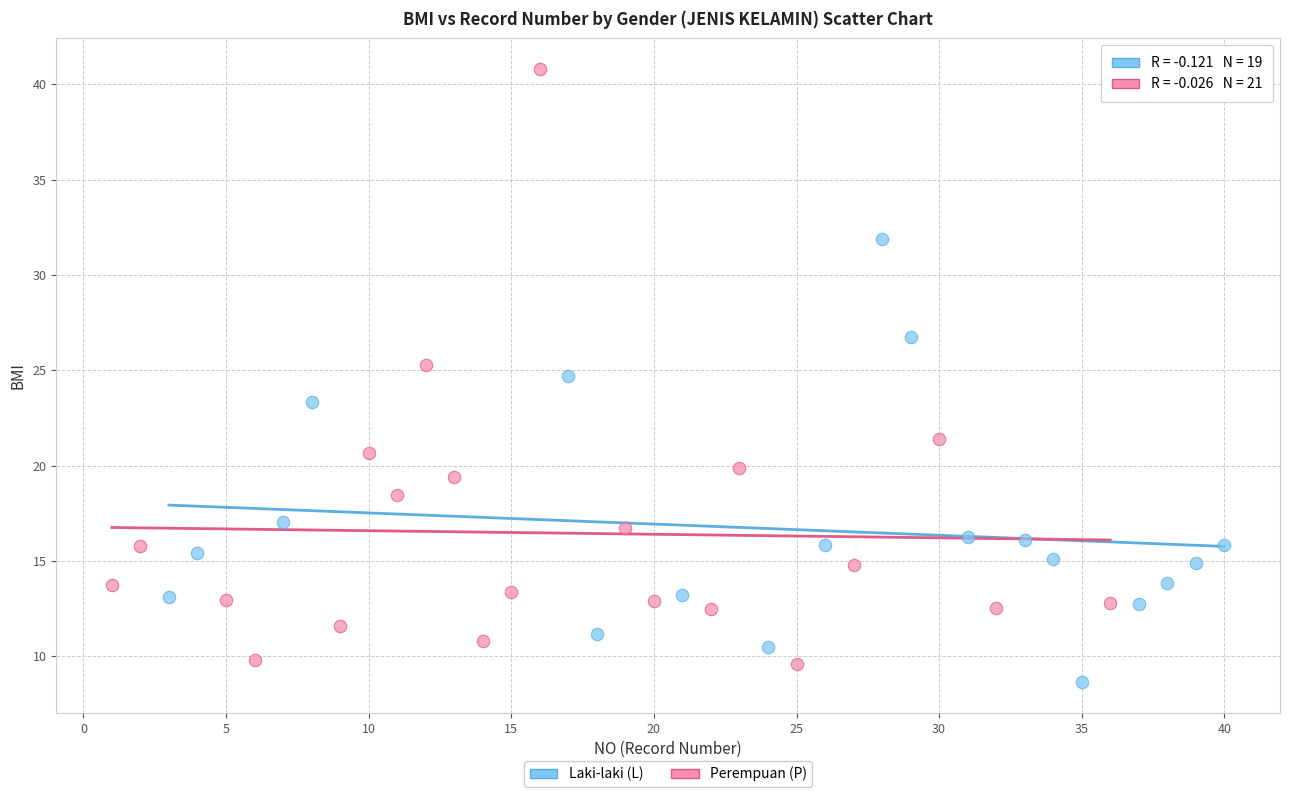

Which series contains the highest Y value?

Perempuan (P)